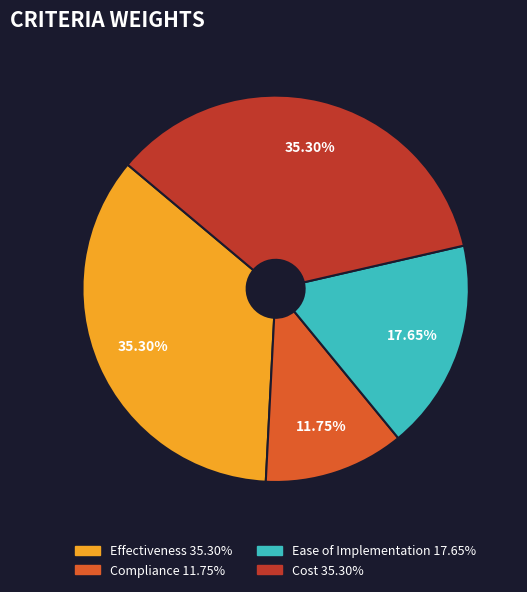

Count the number of slices in the pie.

4